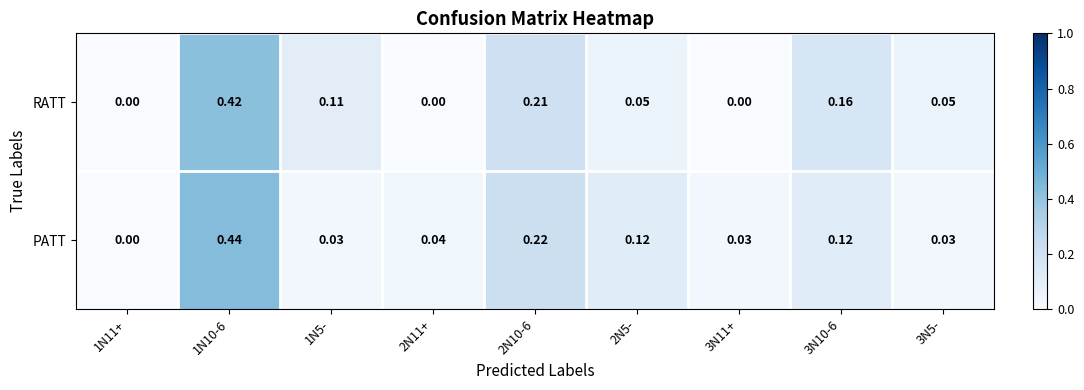

Is the value of RATT at 2N10-6 greater than the value of PATT at 2N10-6?

No